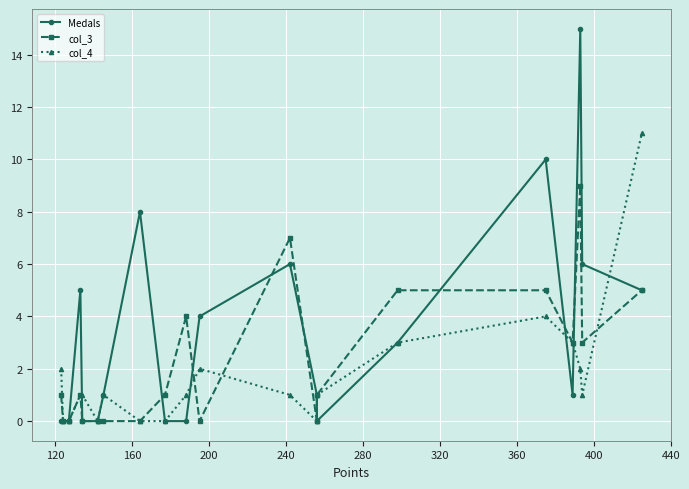

List the series in order of their overall mean, highest first.

Medals, col_3, col_4